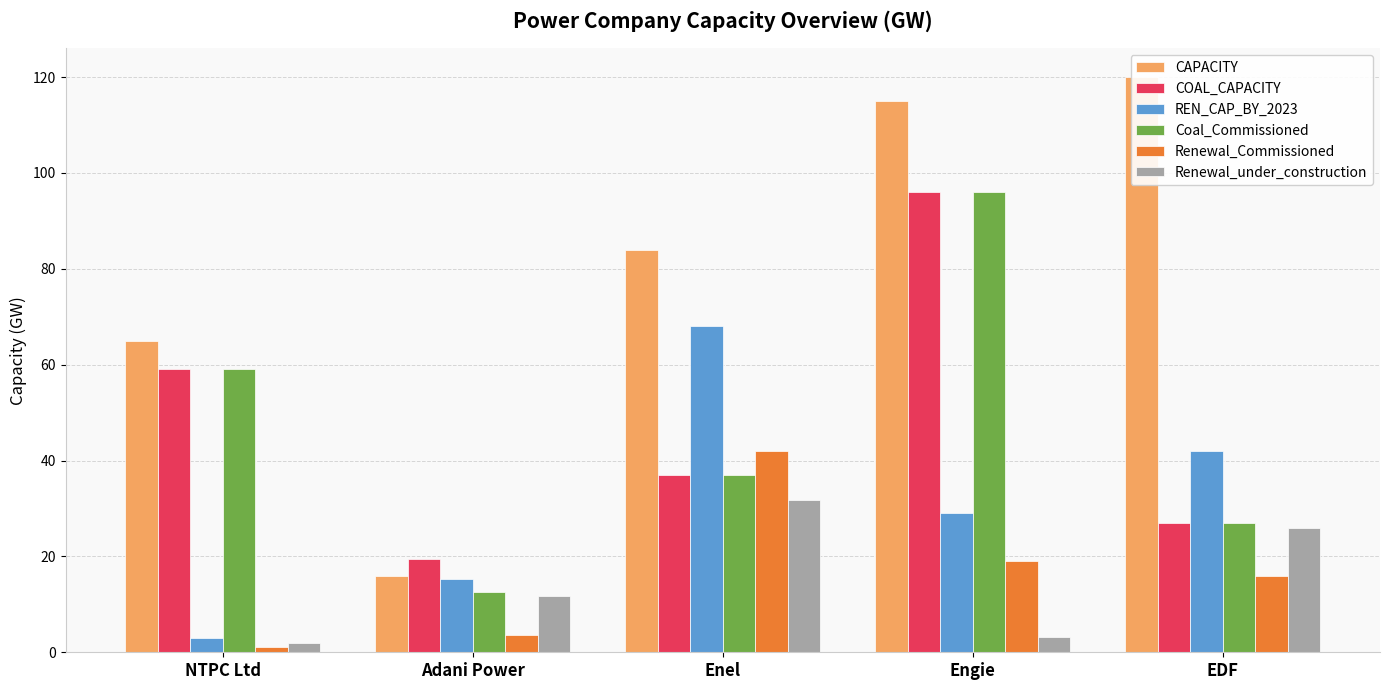

What position from the right is EDF?

1